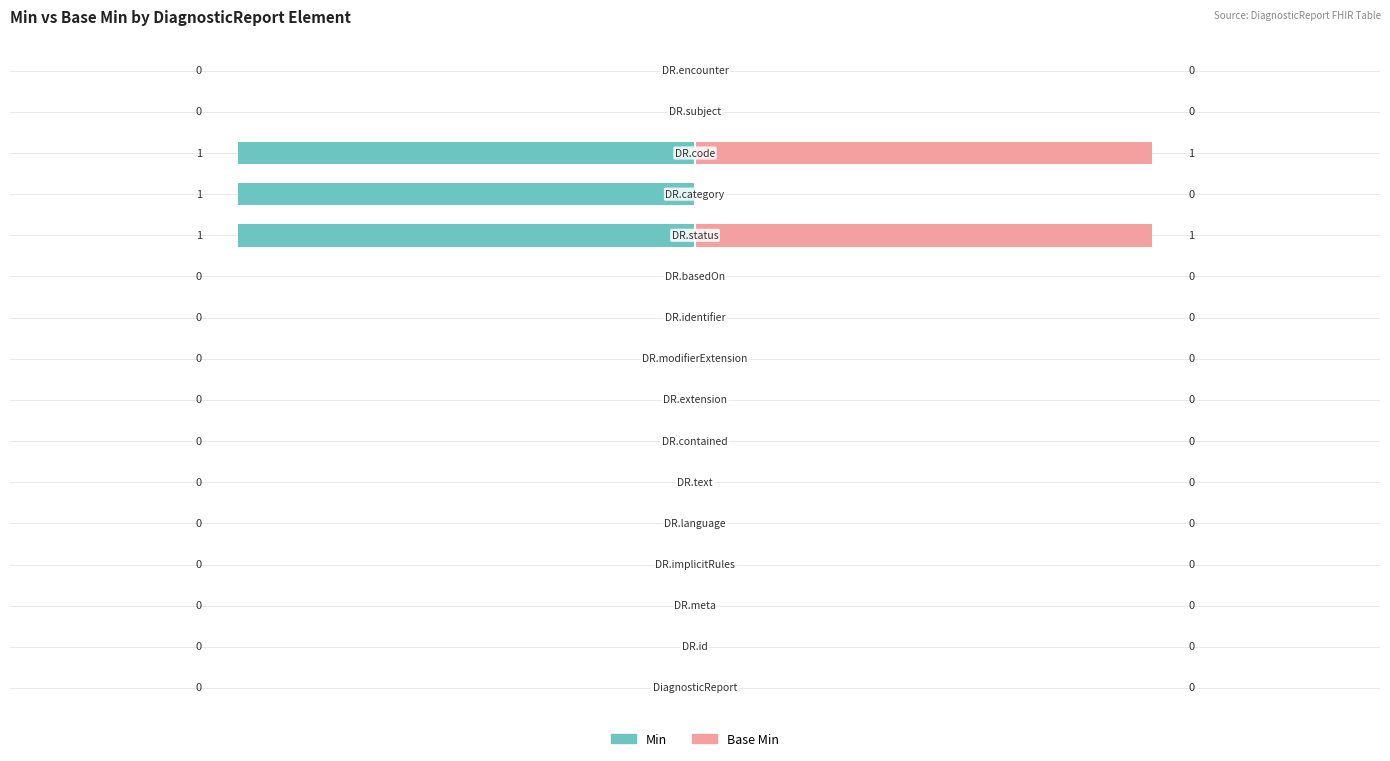

Reading right to left, transcribe all the data shown in this chart.

Min: 0	0	-1	-1	-1	0	0	0	0	0	0	0	0	0	0	0
Base Min: 0	0	1	0	1	0	0	0	0	0	0	0	0	0	0	0